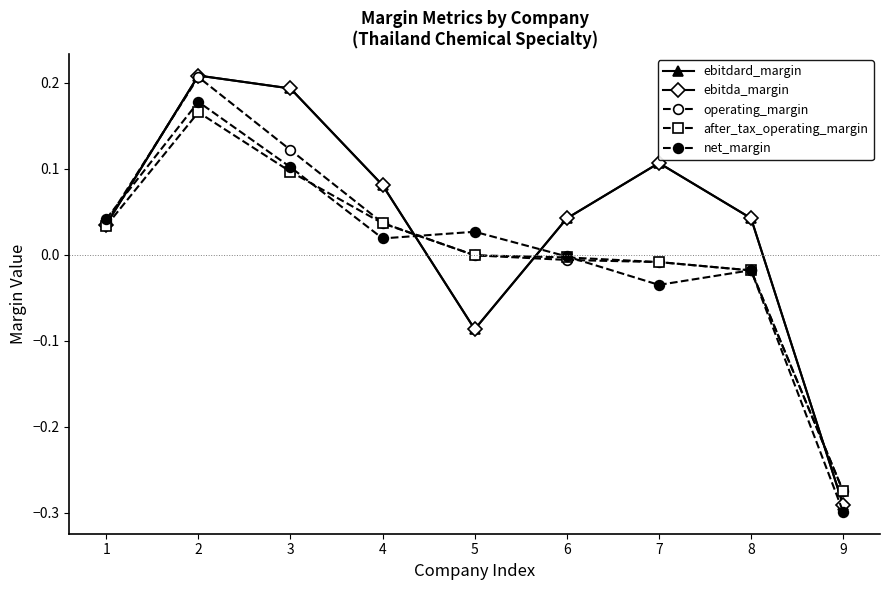

Does the chart have visible grid lines?

No